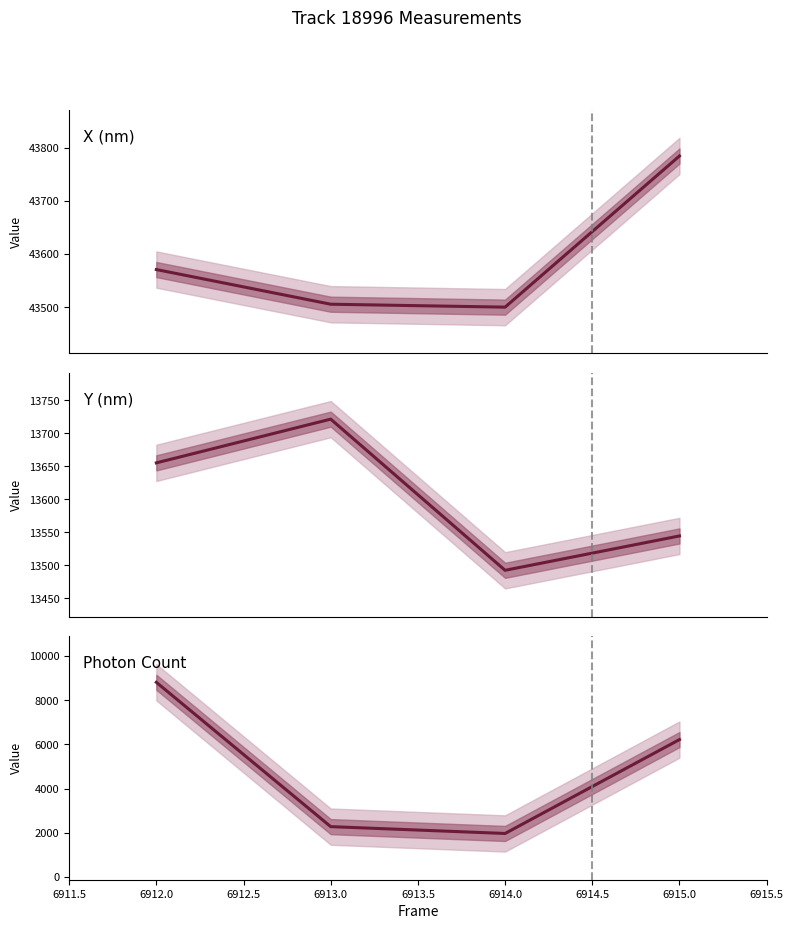

What is the greatest value displayed?

43784.7